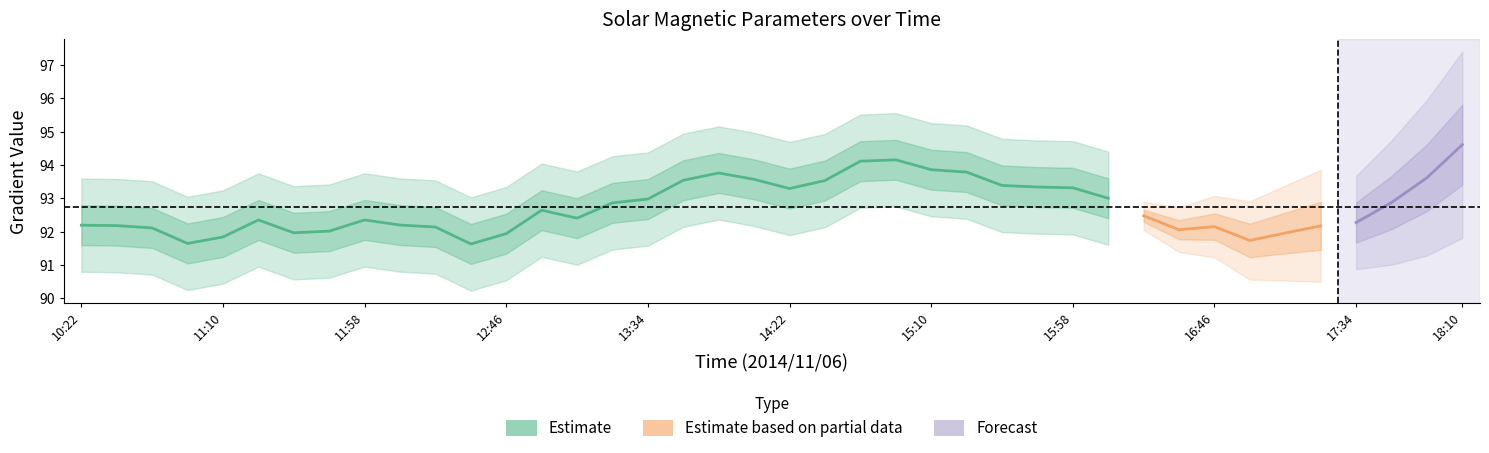

What is the label of the 7th point from the left?

11:34